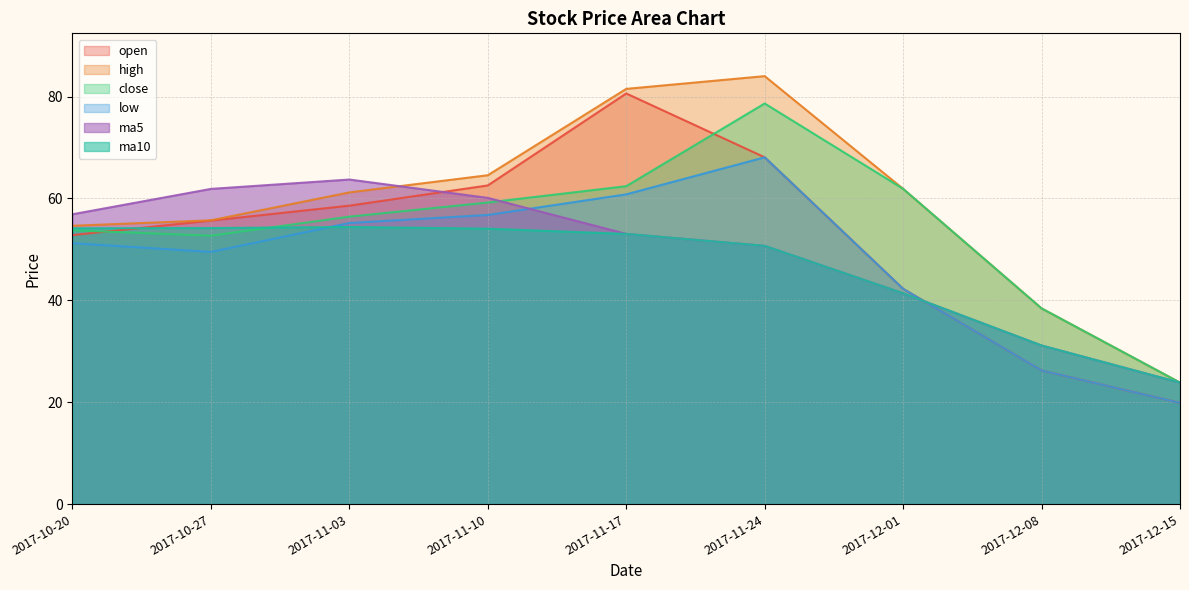

At which label does ma5 reach its peak?

2017-11-03